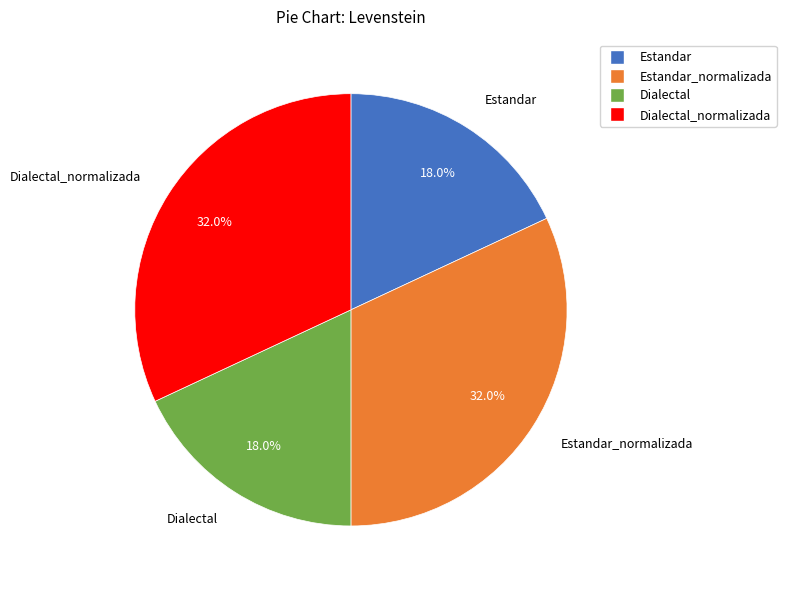

To the nearest percent, what percentage of the pie is Dialectal?

18%